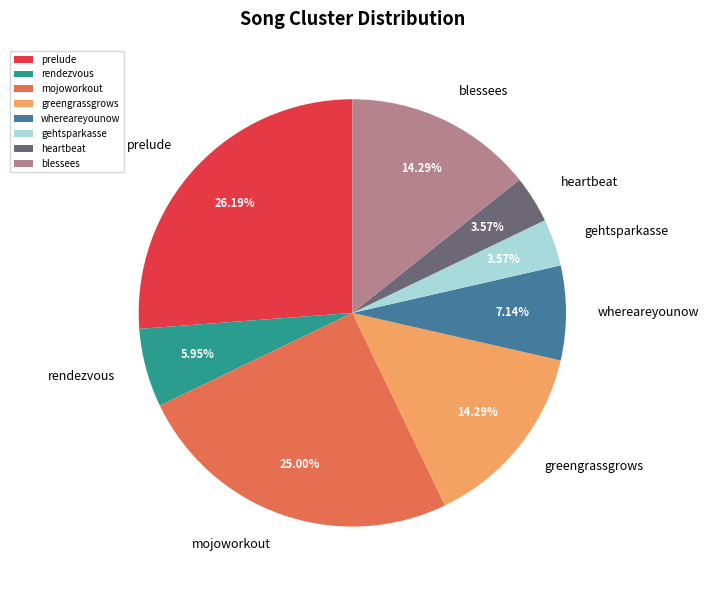

Which slice is the largest?

prelude